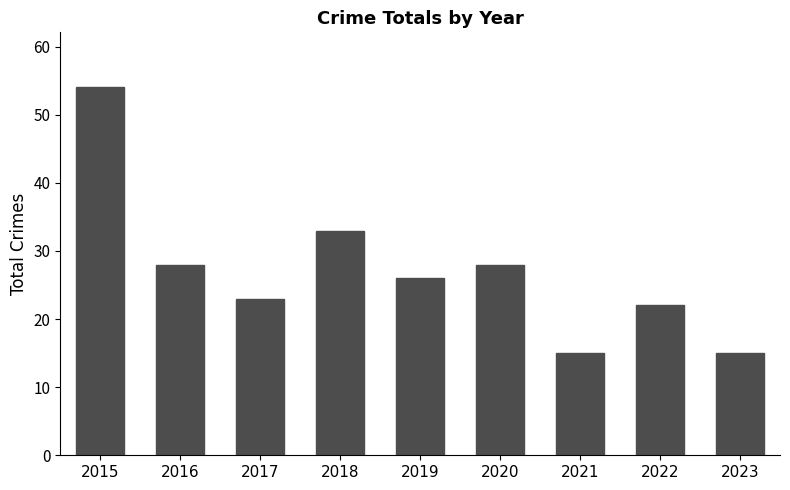

True or false: the data shows 15 at 2021.

True